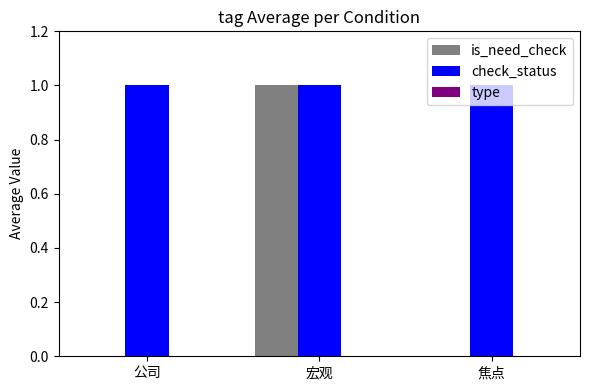

Which series has the largest total across all categories?

check_status